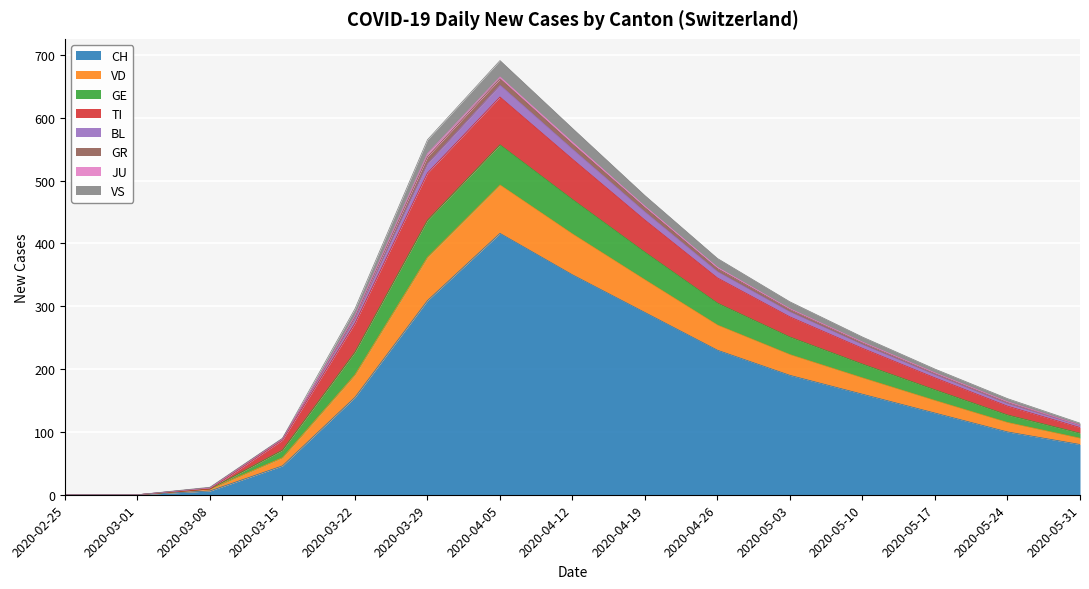

The CH series shows 80 at 2020-05-31. True or false?

True